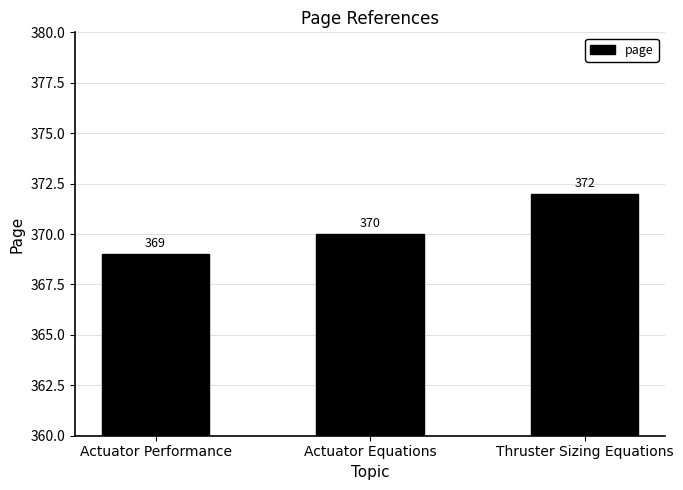

How many data points does each series have?

3